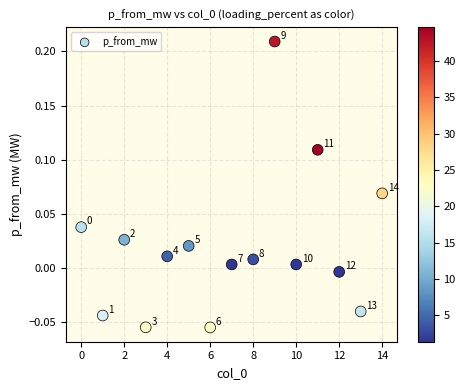

What is the range of Y values (max minus min)?

0.3